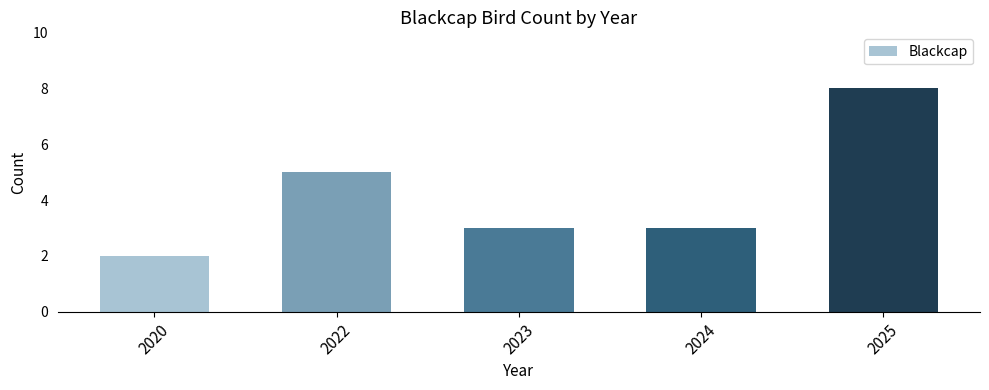

What is the value of the 5th bar from the left?

8